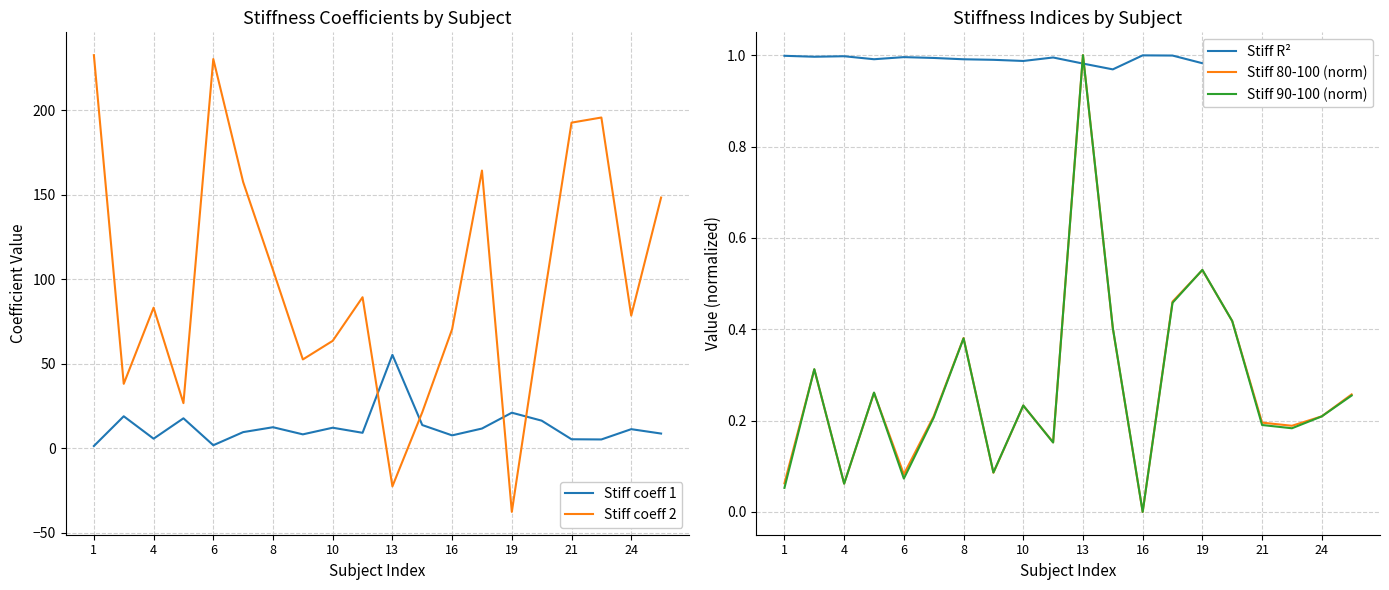

Does the chart display data point markers on the line(s)?

No